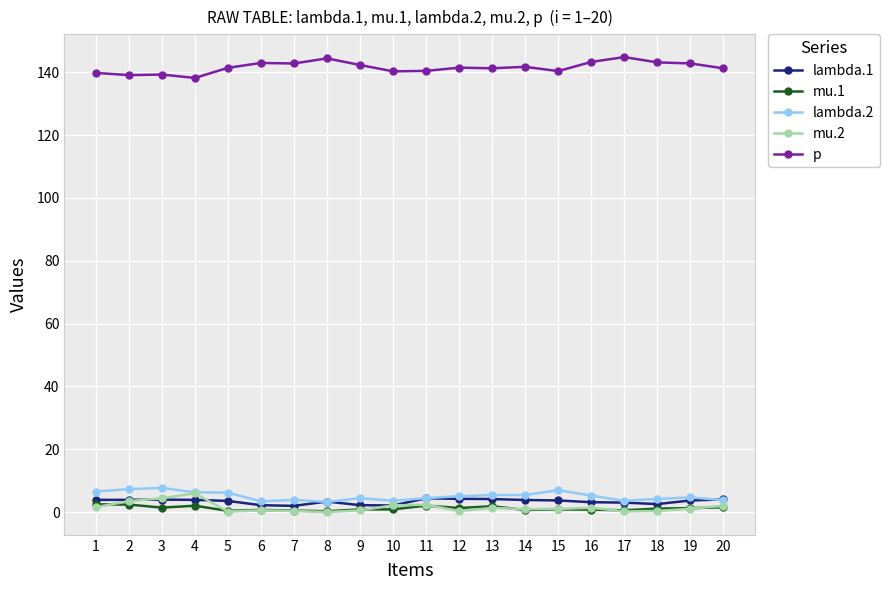

Is it true that lambda.2 equals 4.5 at 11?

True